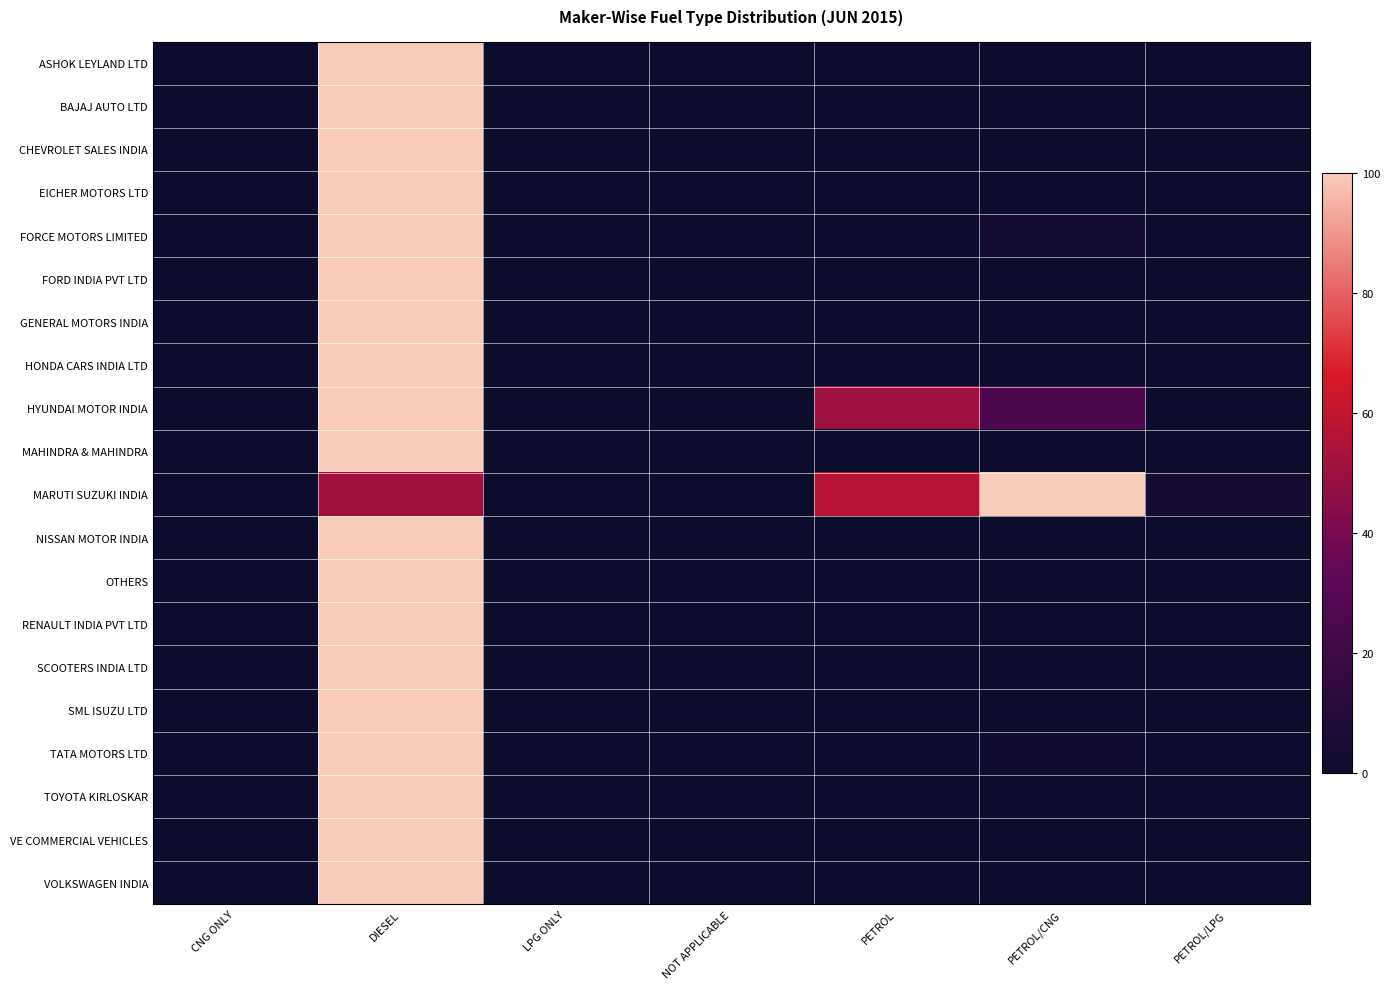

Which series changed the most between CNG ONLY and PETROL/CNG?

MARUTI SUZUKI INDIA